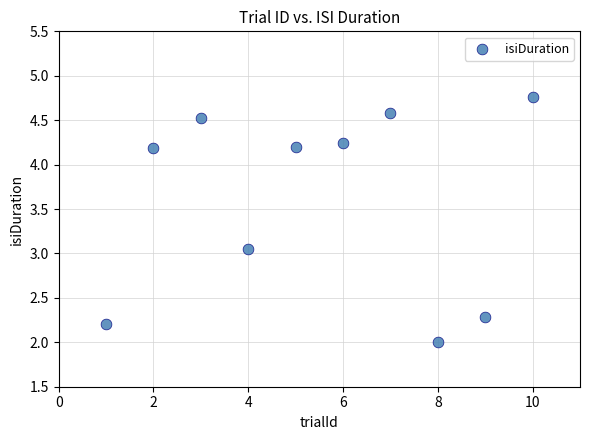

What is the average Y value?

3.6